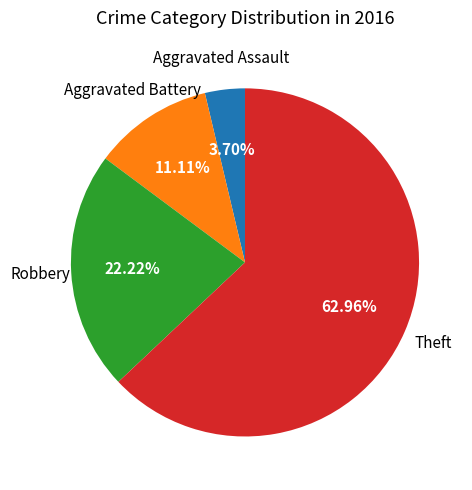

How many segments does this pie chart have?

4